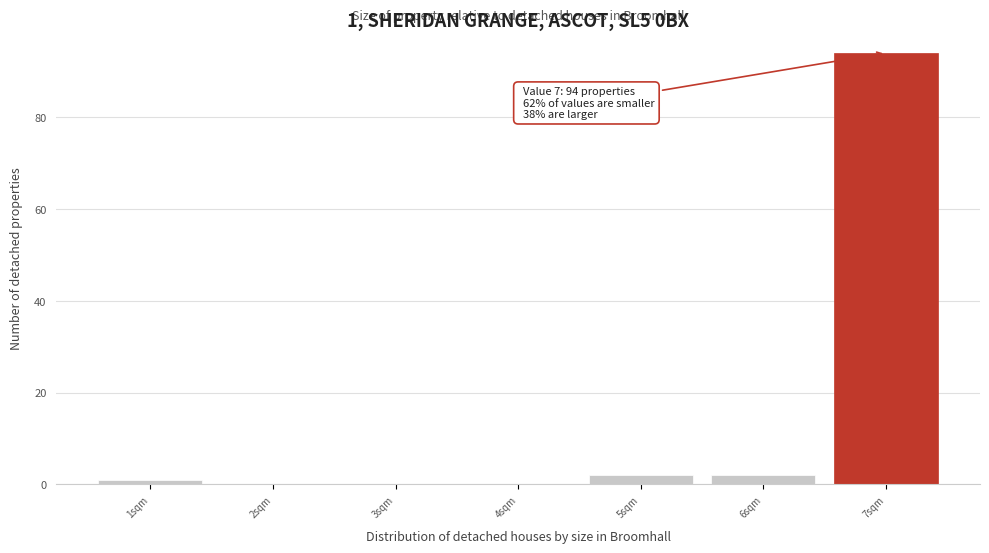

Over which range of the x-axis is the bar tallest?

6.5 to 7.5